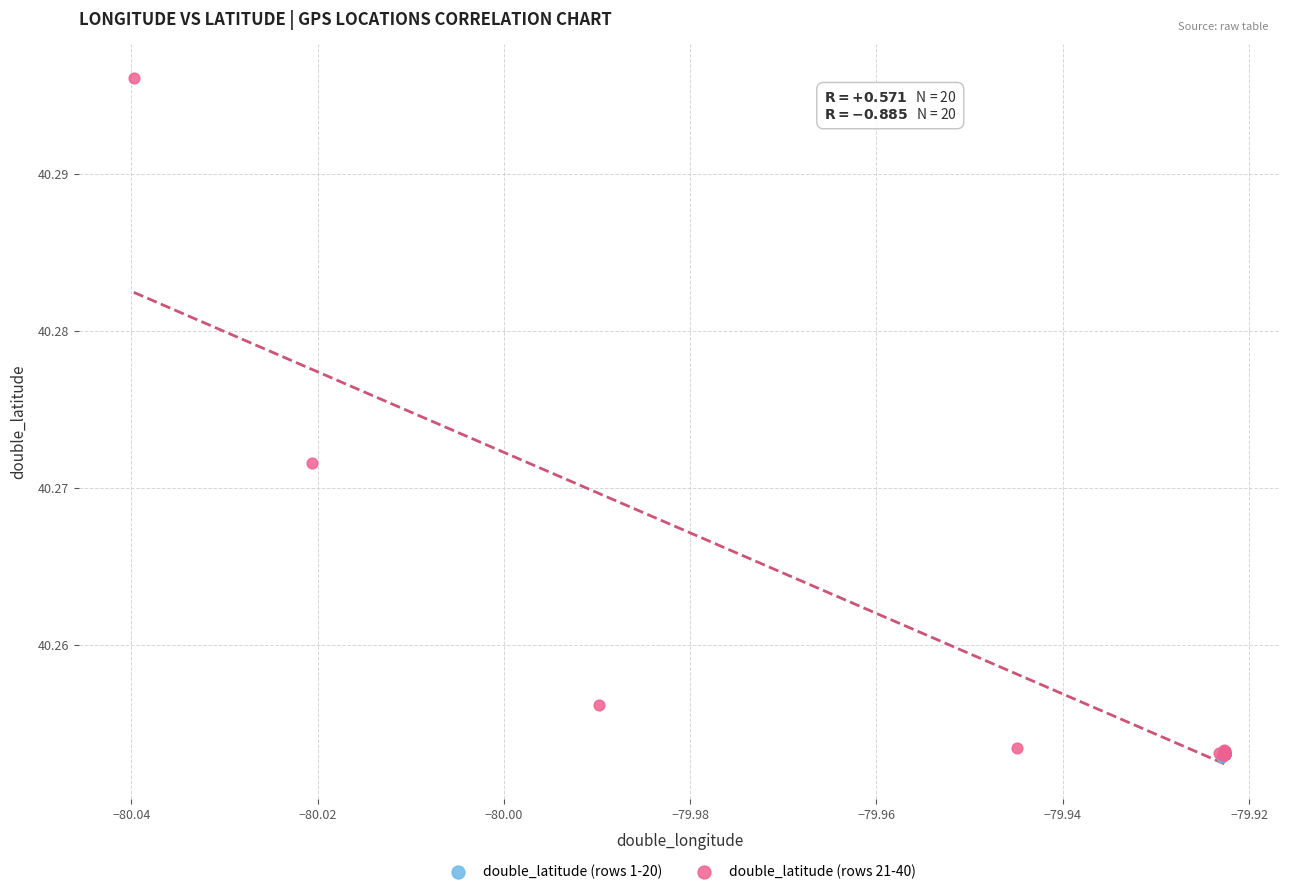

Which series has the widest spread of Y values?

double_latitude (rows 21-40)